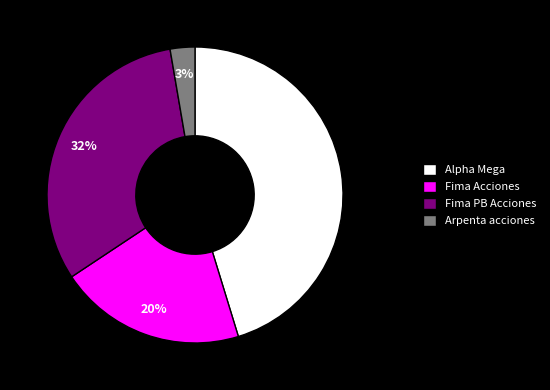

How many segments does this pie chart have?

4